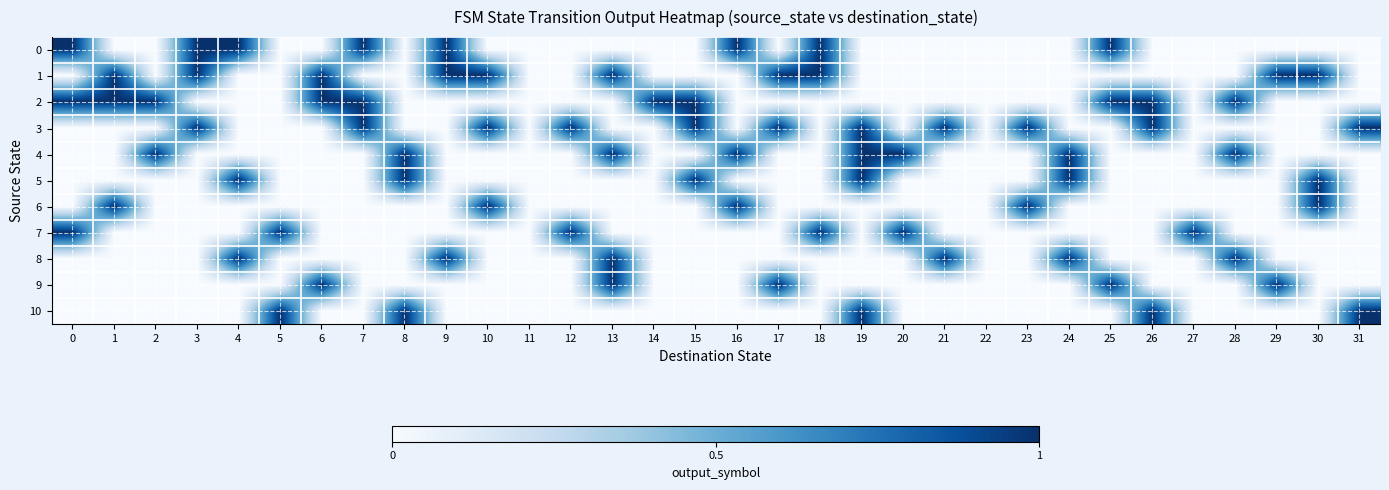

How many distinct data groups are displayed?

11